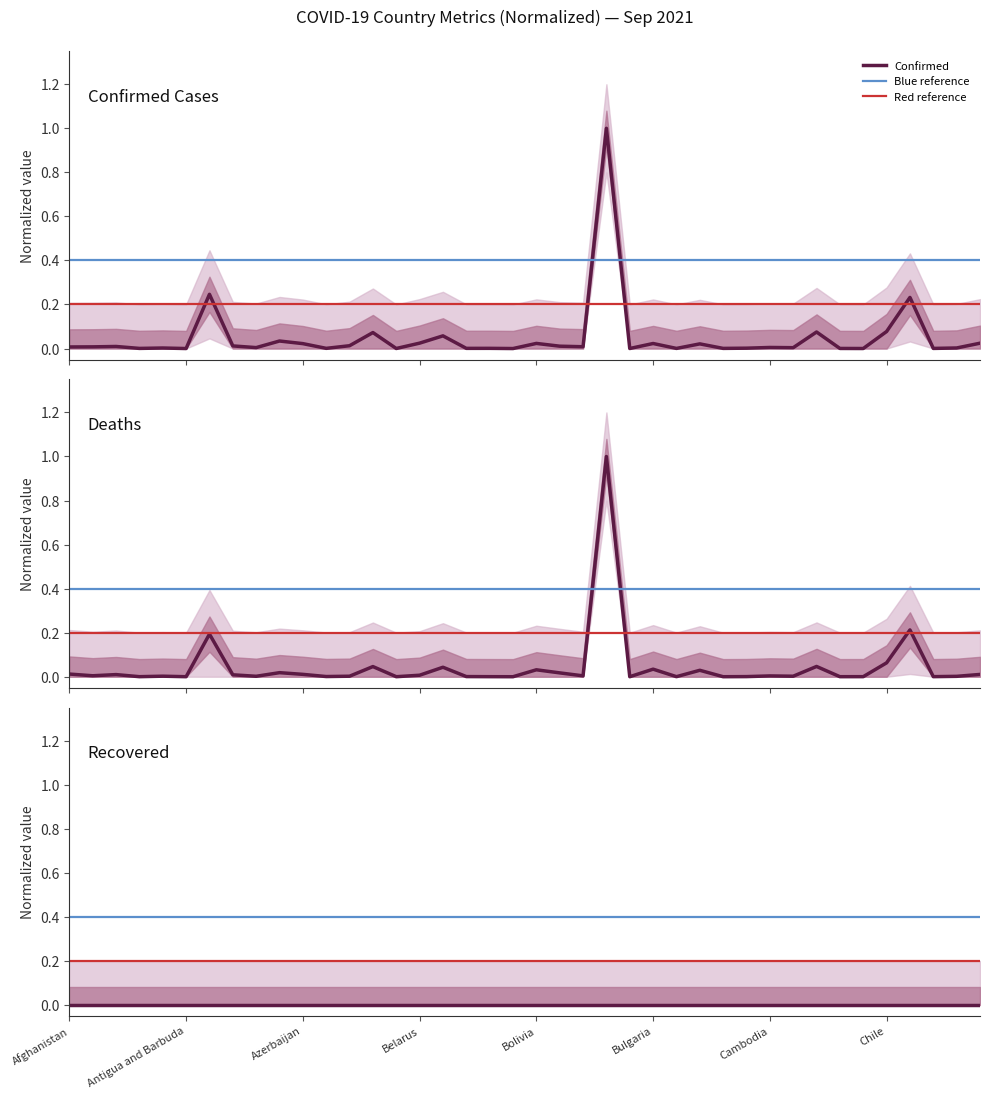

Where is the first local minimum for Deaths?

Albania